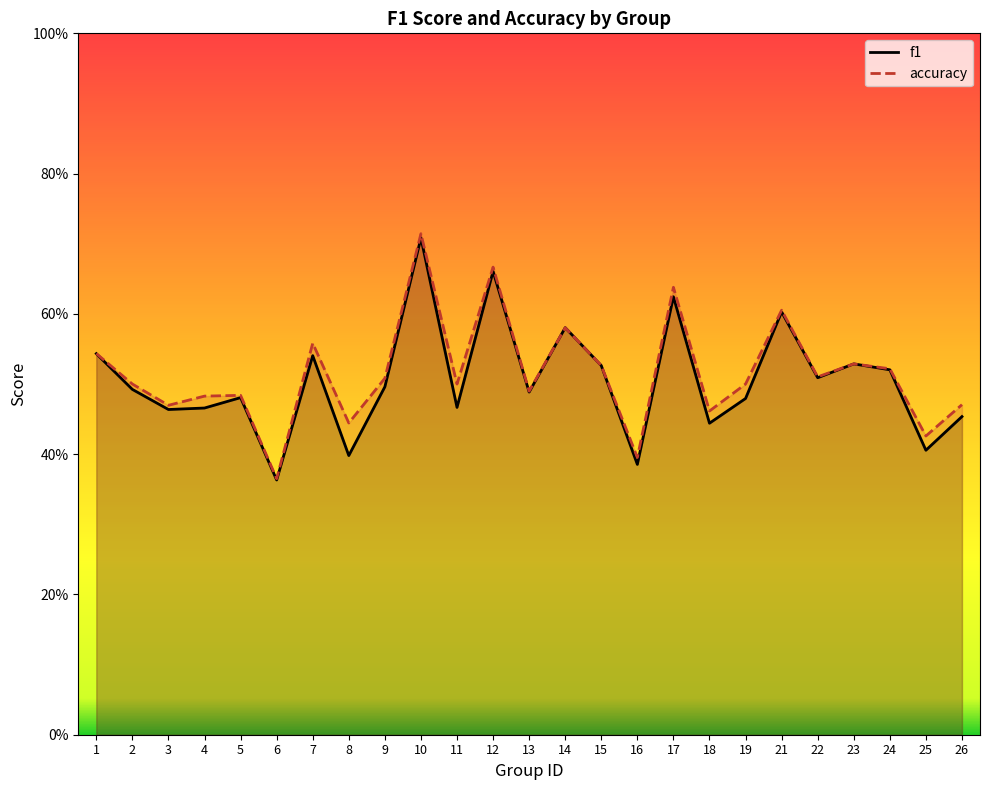

At which label does f1 reach its peak?

10